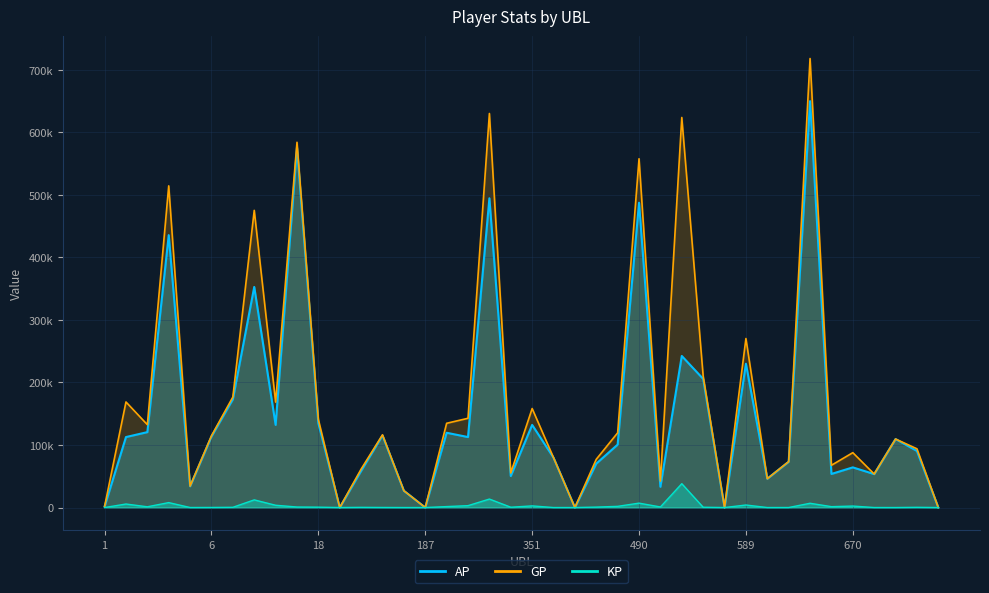

The value of GP at 308 is 630286.0. True or false?

True